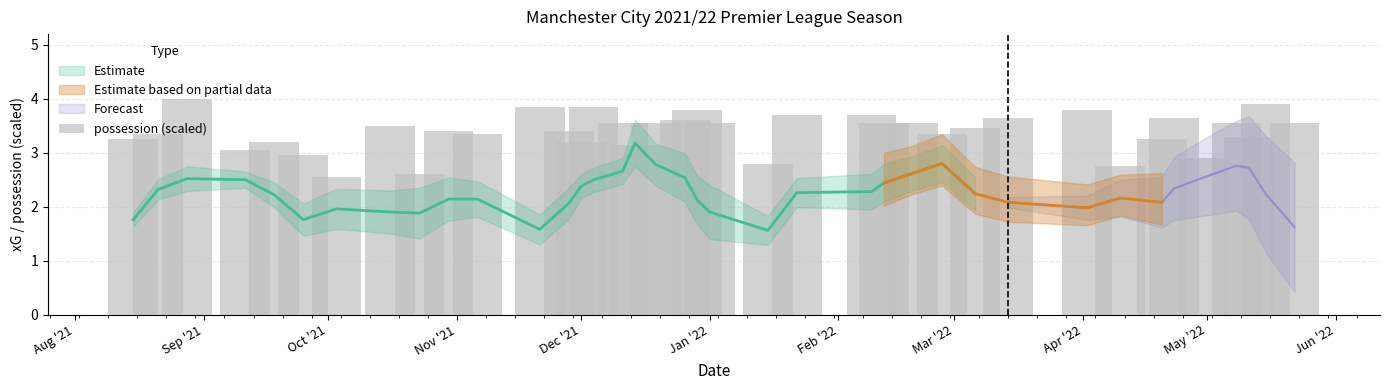

Are the bars horizontal?

No